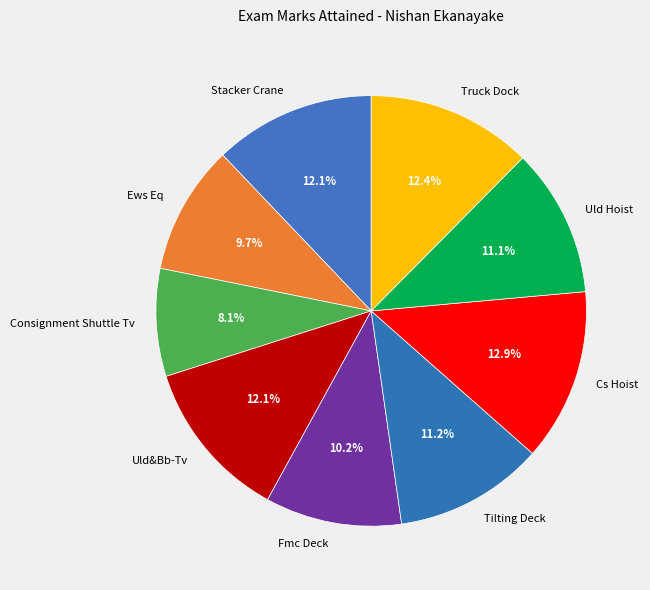

To the nearest percent, what is the difference between the largest and smallest slice percentages?

5%